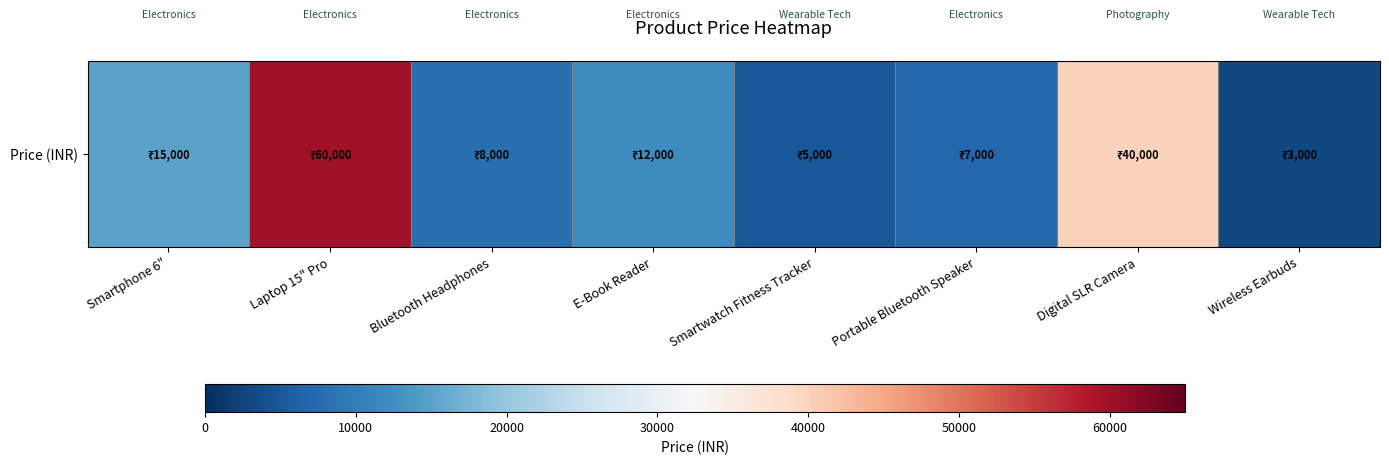

What is the maximum value shown in the chart?

60000